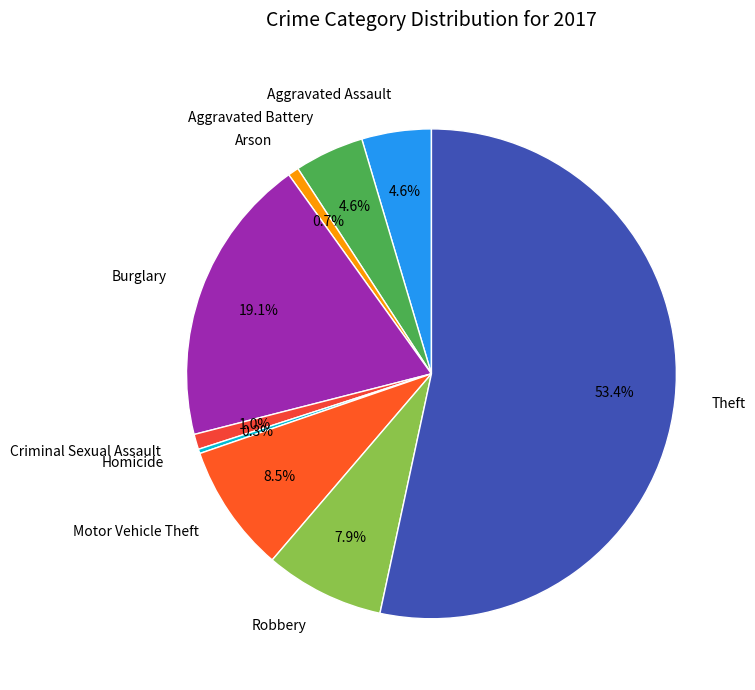

To the nearest percent, what percentage of the pie is Aggravated Assault?

5%